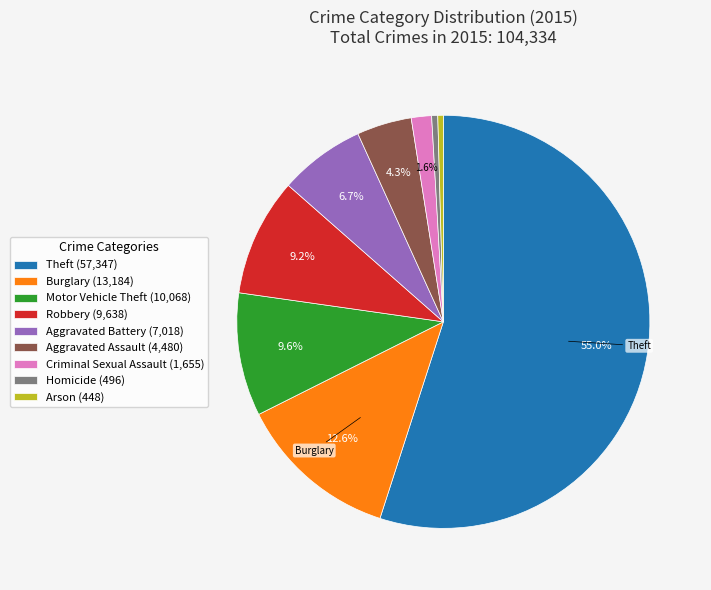

Count the number of slices in the pie.

9